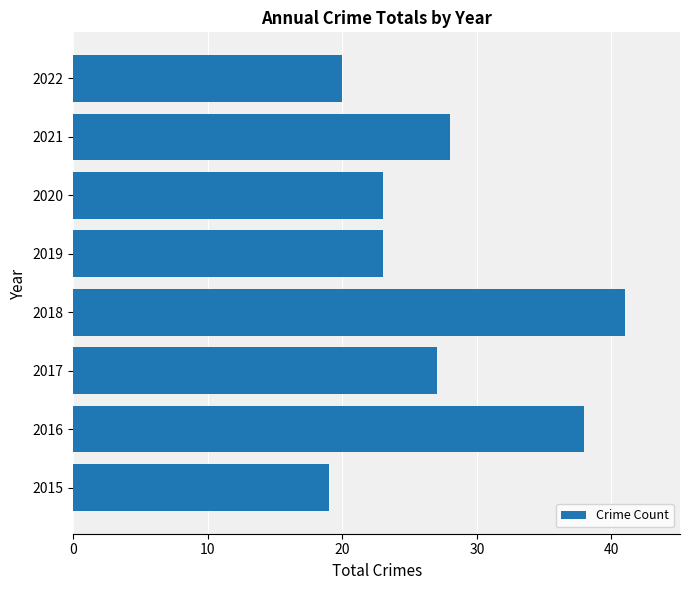

At which label is the value closest to 30?

2021